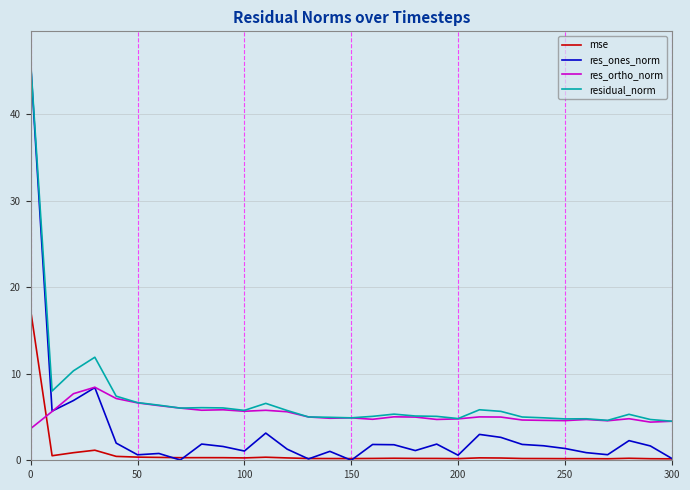

List the series in order of their overall mean, highest first.

residual_norm, res_ortho_norm, res_ones_norm, mse